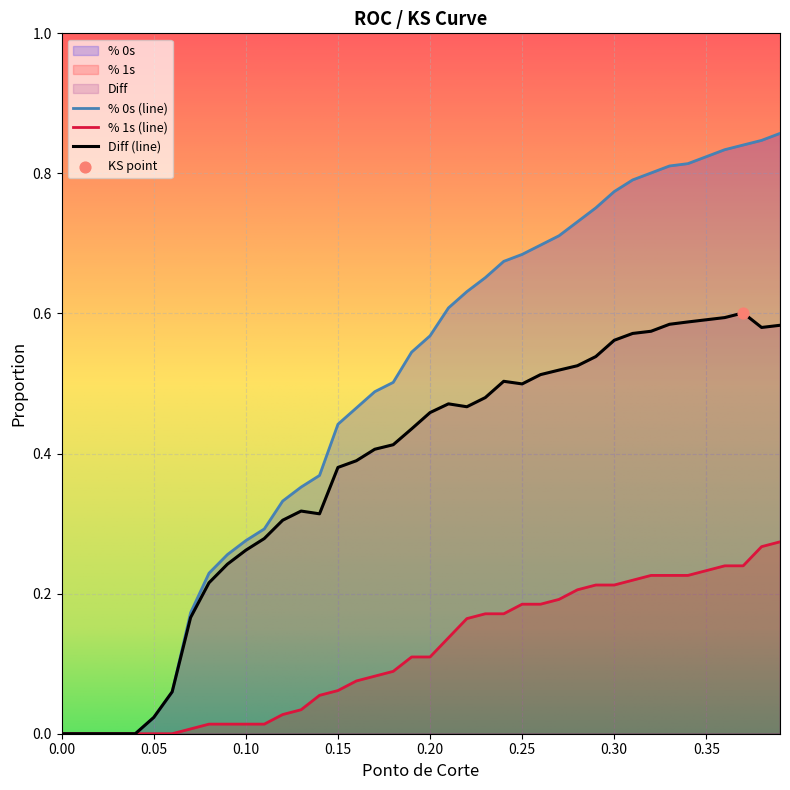

Which series reaches the maximum Y coordinate?

% 0s